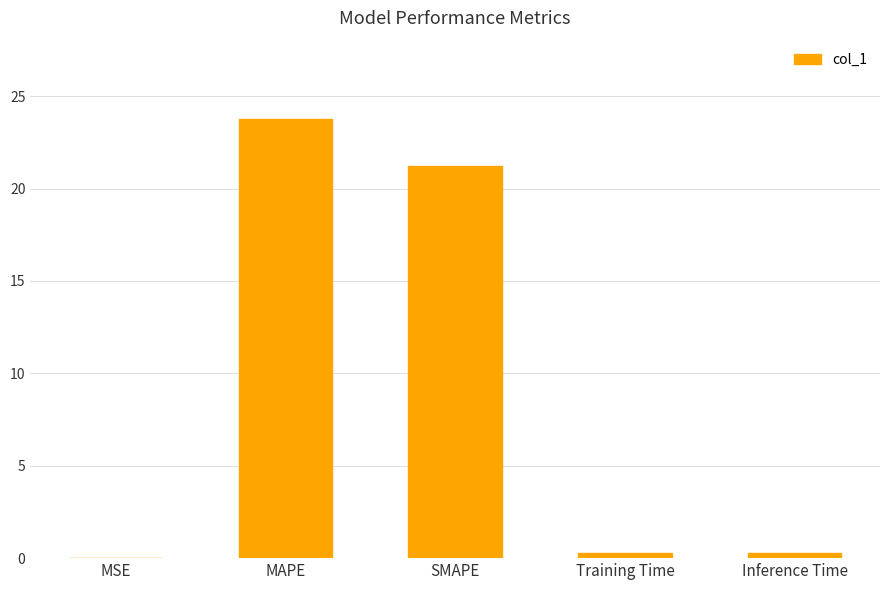

What is the sum of all values?

45.5